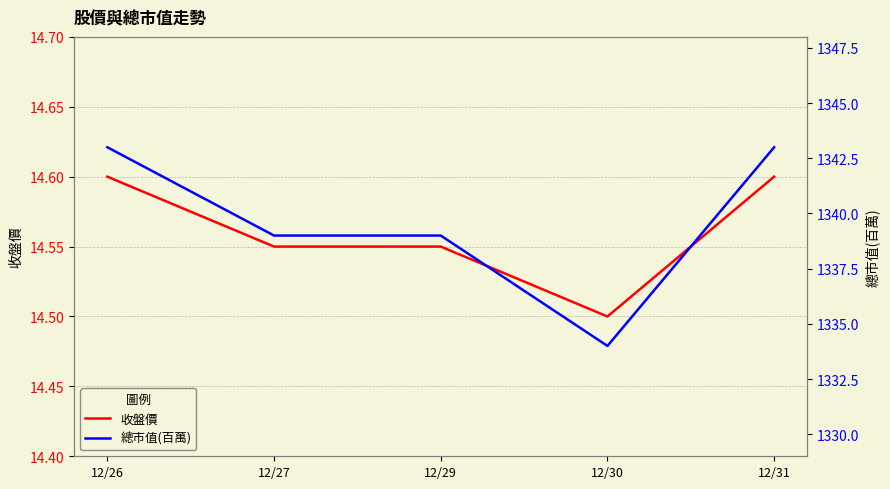

What is the minimum value shown in the chart?

14.5